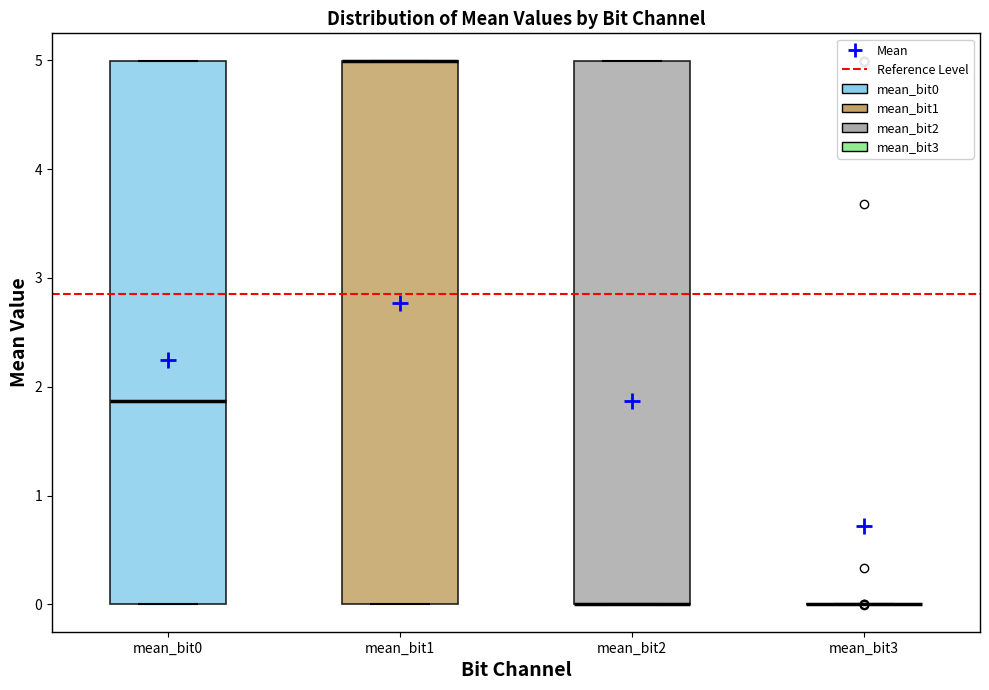

Where is the upper edge of the box for mean_bit0 on the y-axis? The values are not printed on the chart, so give them approximately, as read against the axis.

5.0